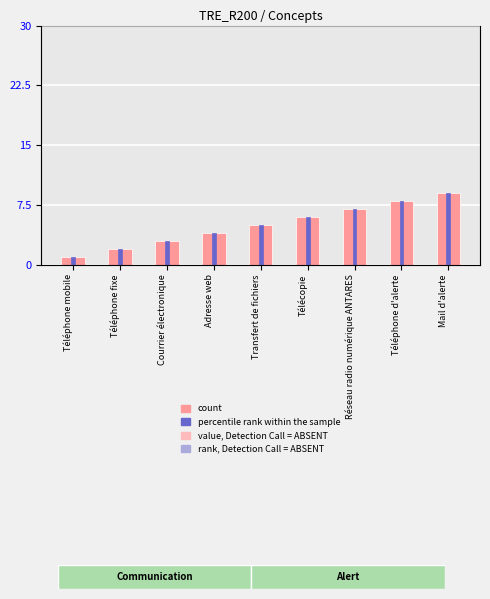

What is the label of the 6th bar from the left?

Télécopie